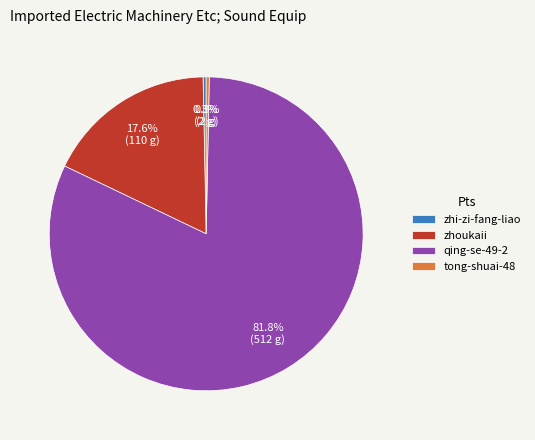

Which slice is the largest?

qing-se-49-2